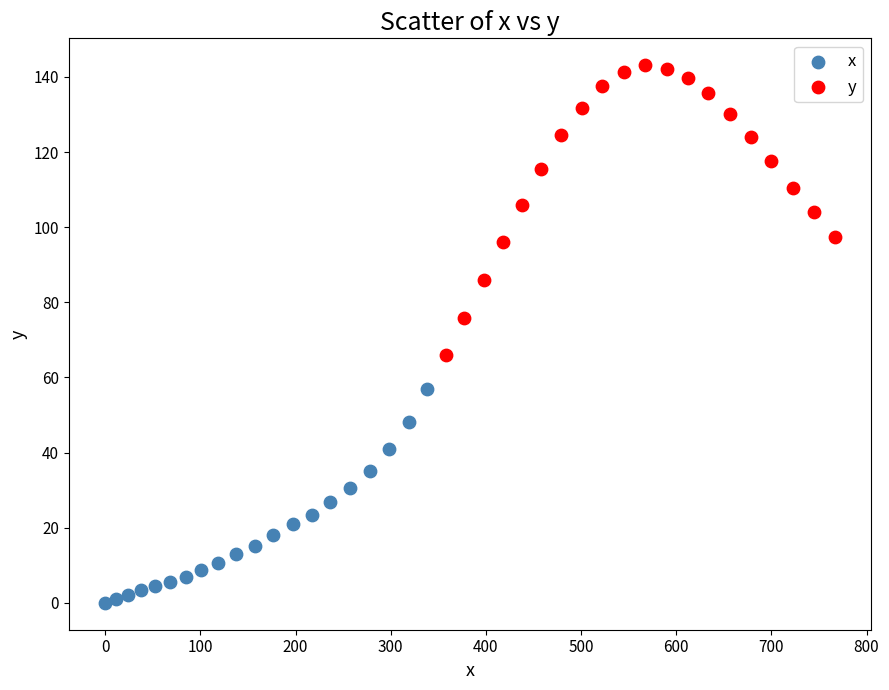

Which series reaches the maximum Y coordinate?

y